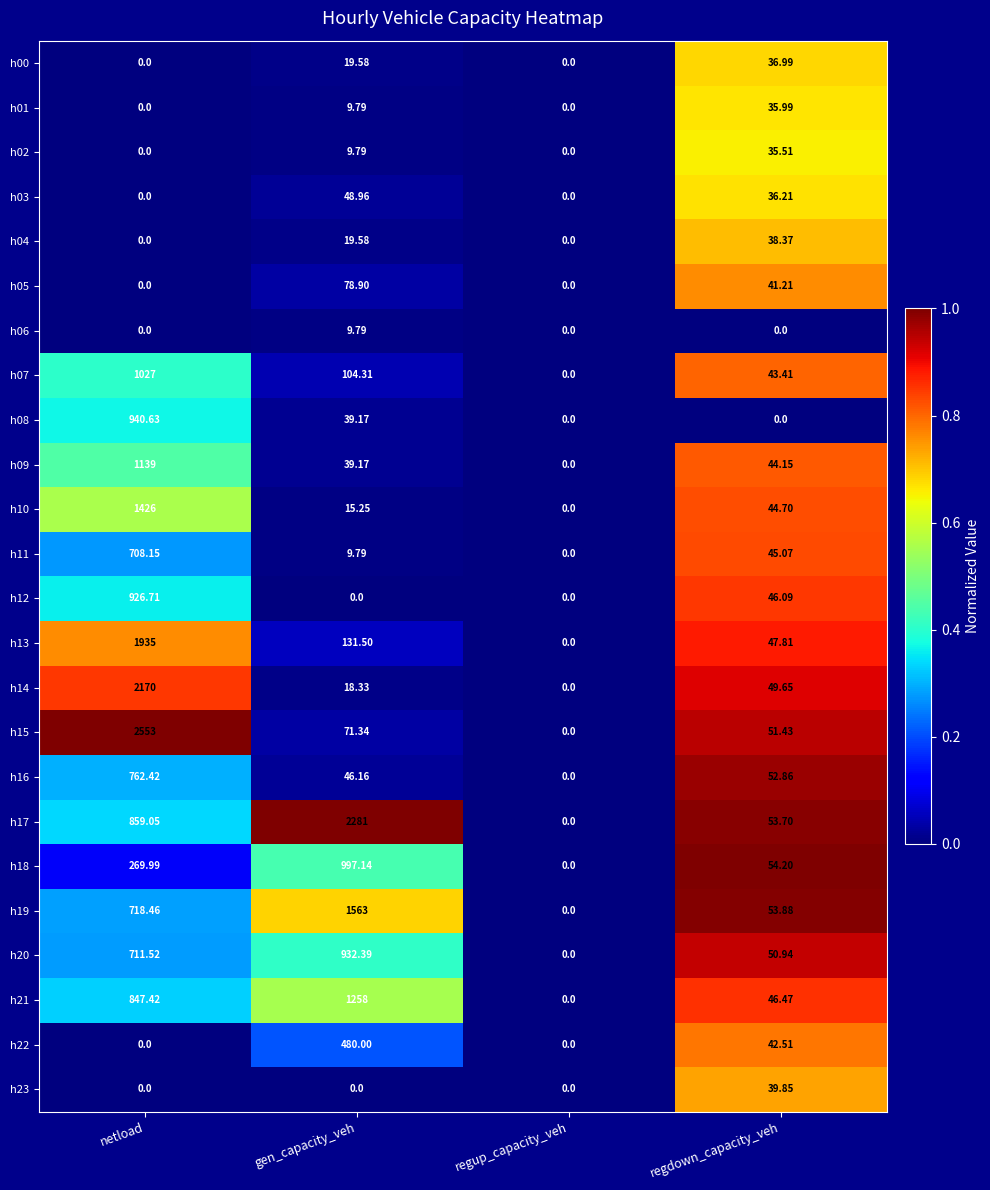

Where does the h19 series first go above 718?

netload